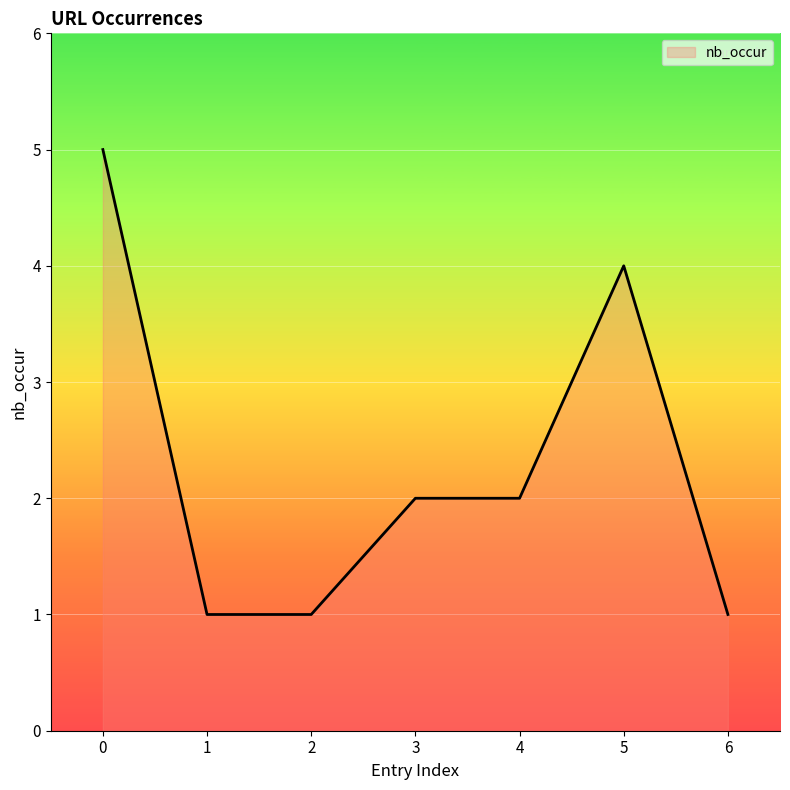

True or false: there are more than 0 points higher than both neighbors.

True